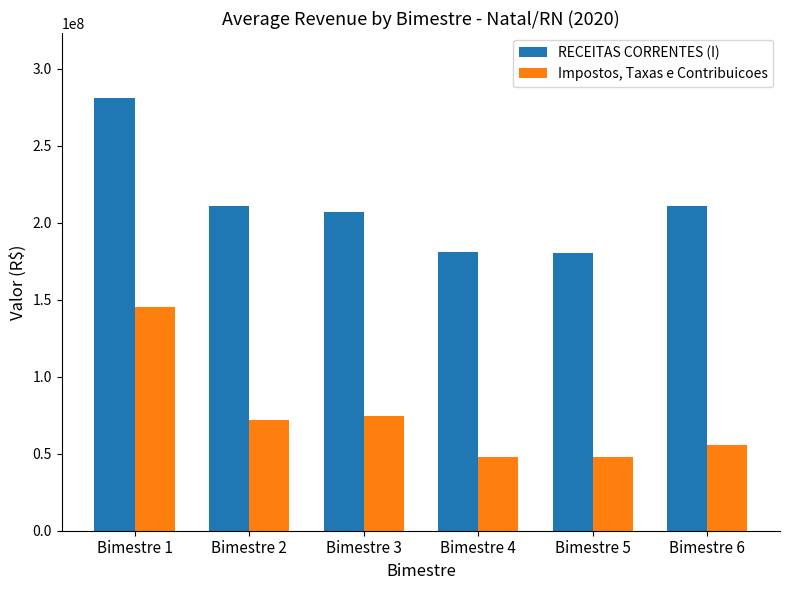

Rank the series by their average value, from lowest to highest.

Impostos, Taxas e Contribuicoes, RECEITAS CORRENTES (I)